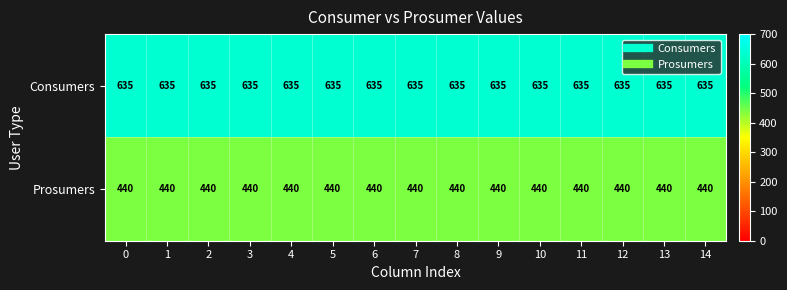

Rank the series by their maximum value, from lowest to highest.

Prosumers, Consumers